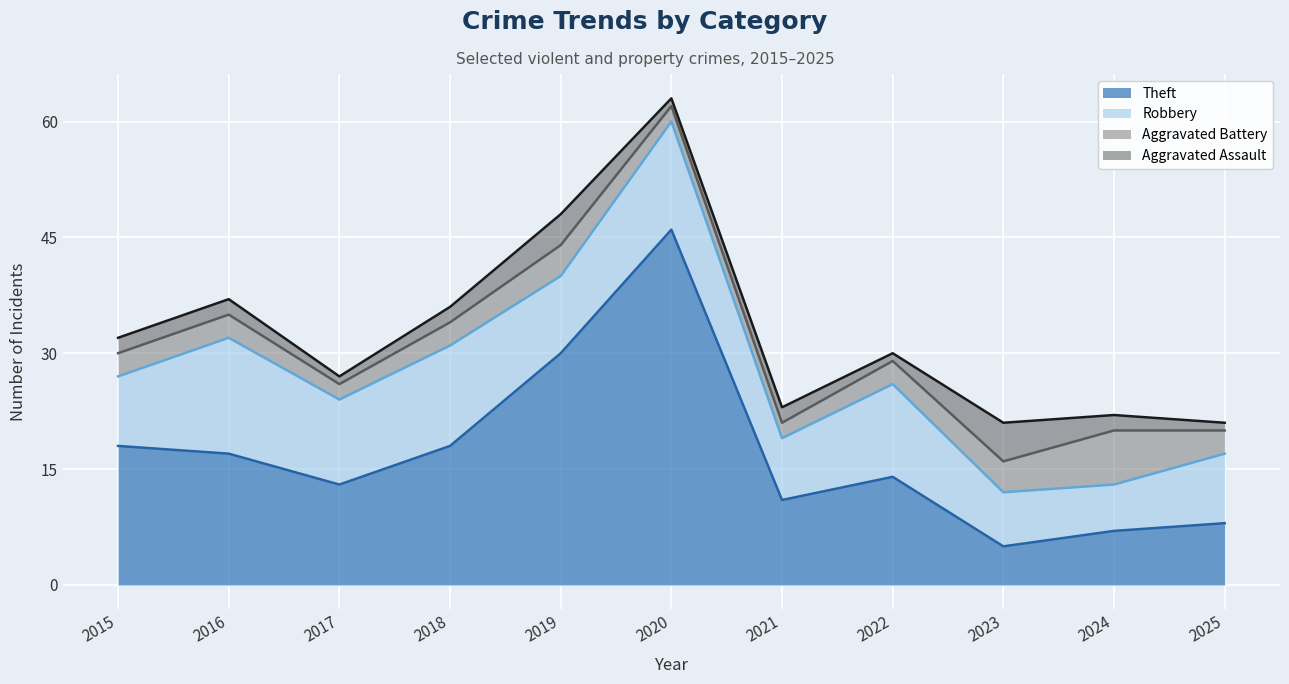

How many lines are shown in the chart?

4